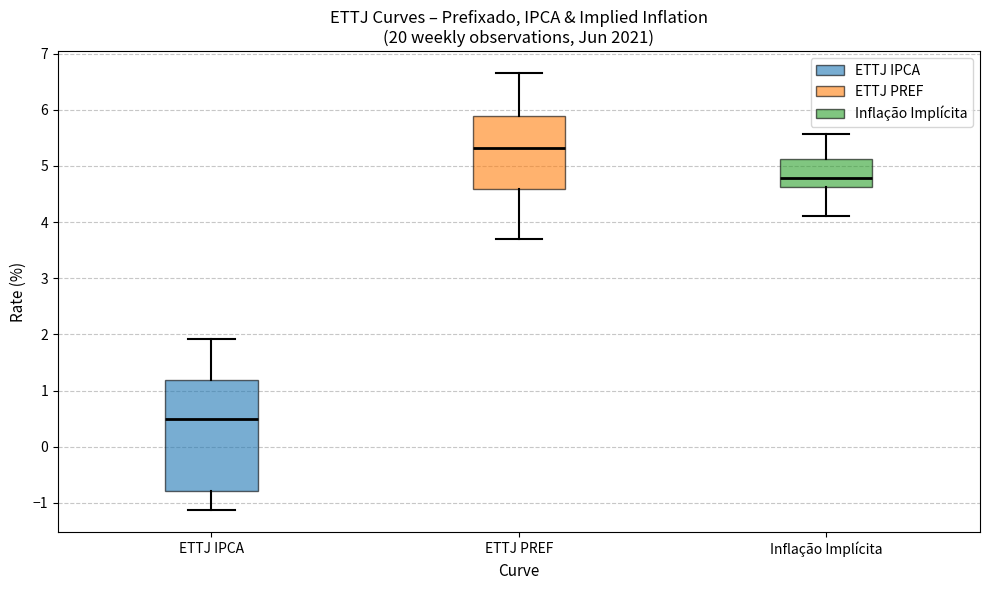

Reading left to right, read every box against the y-axis: the position of its median line, the range the box covers, and the ends of its whiskers. The values are not printed on the chart, so give them approximately, as read against the axis.

ETTJ IPCA: median 0.5, box -0.8 to 1.2, whiskers -1.1 to 1.9
ETTJ PREF: median 5.3, box 4.6 to 5.9, whiskers 3.7 to 6.7
Inflação Implícita: median 4.8, box 4.6 to 5.1, whiskers 4.1 to 5.6